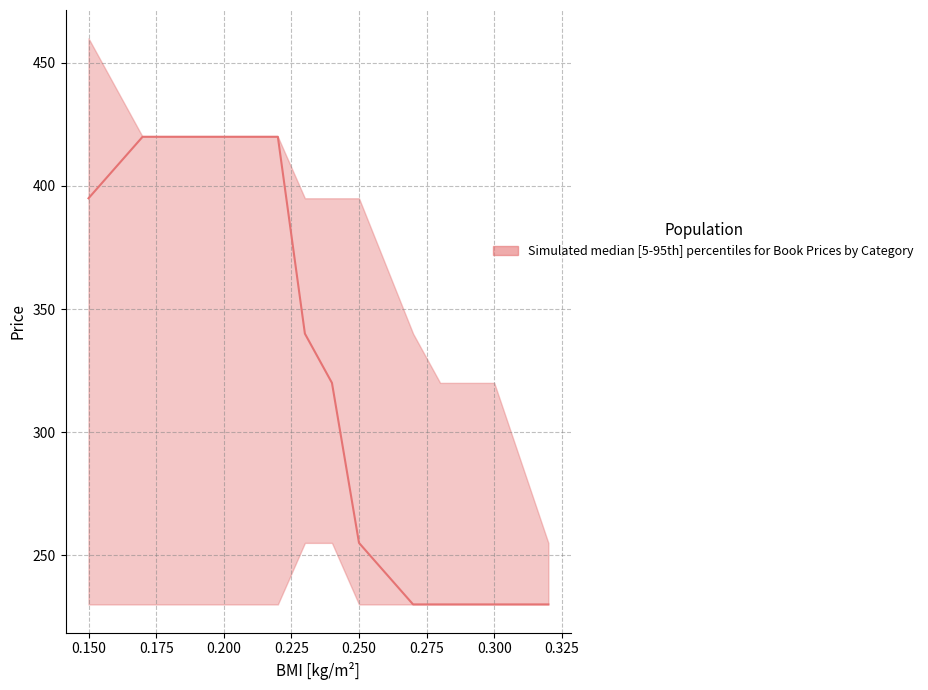

The value of median at Preescolar-Computación is 367. True or false?

False